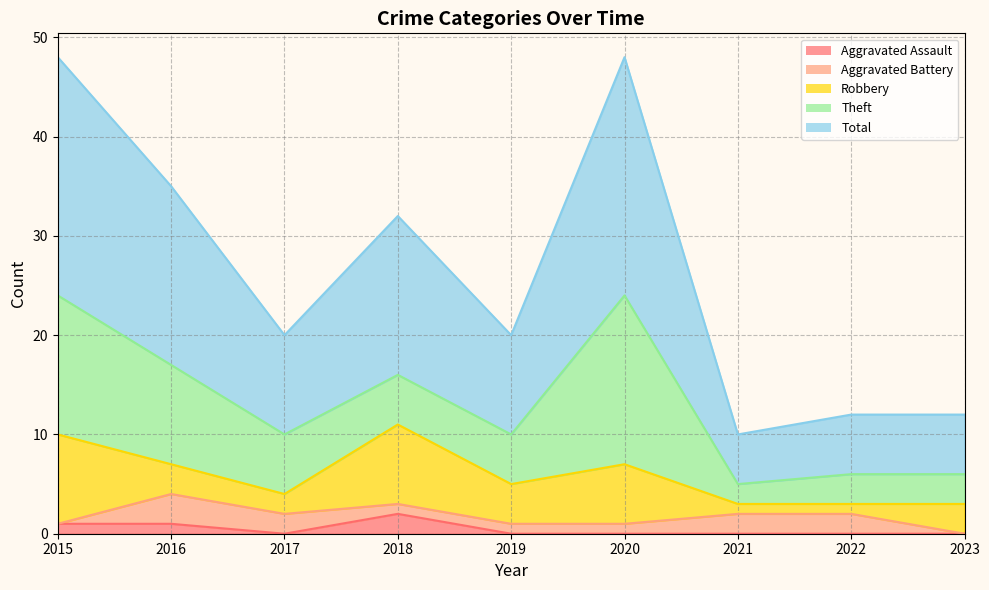

Which series ends up on top after the final intersection of Aggravated Assault and Aggravated Battery?

Aggravated Battery